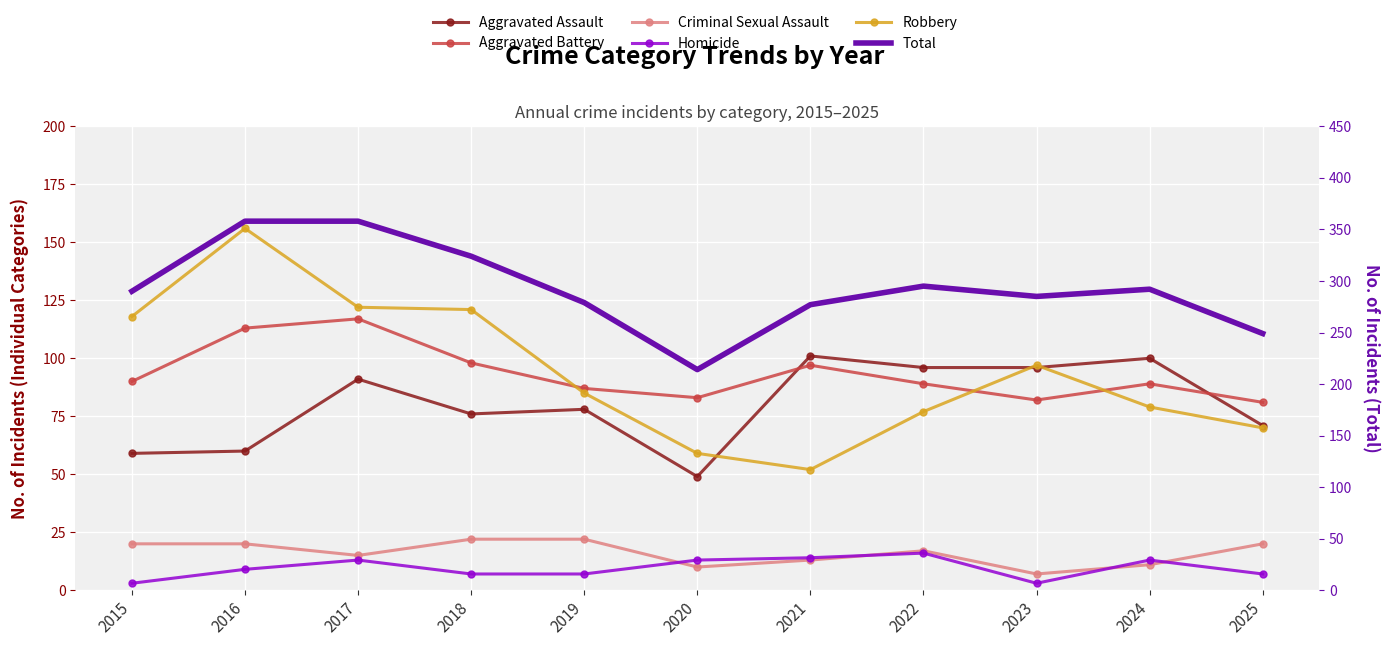

Between 2017 and 2019, which series saw the biggest shift?

Total